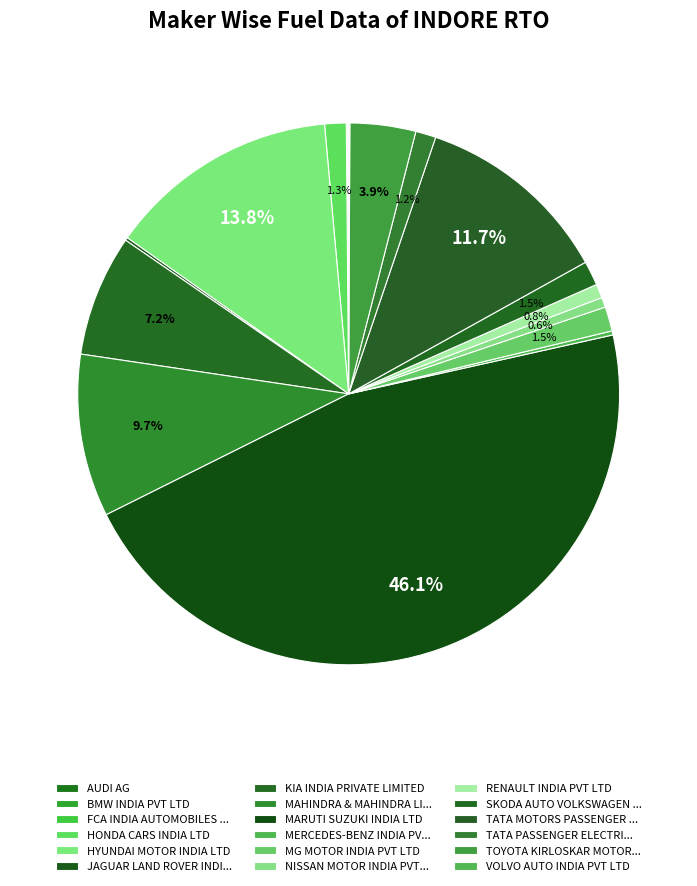

Which category has the smallest portion of the pie?

AUDI AG